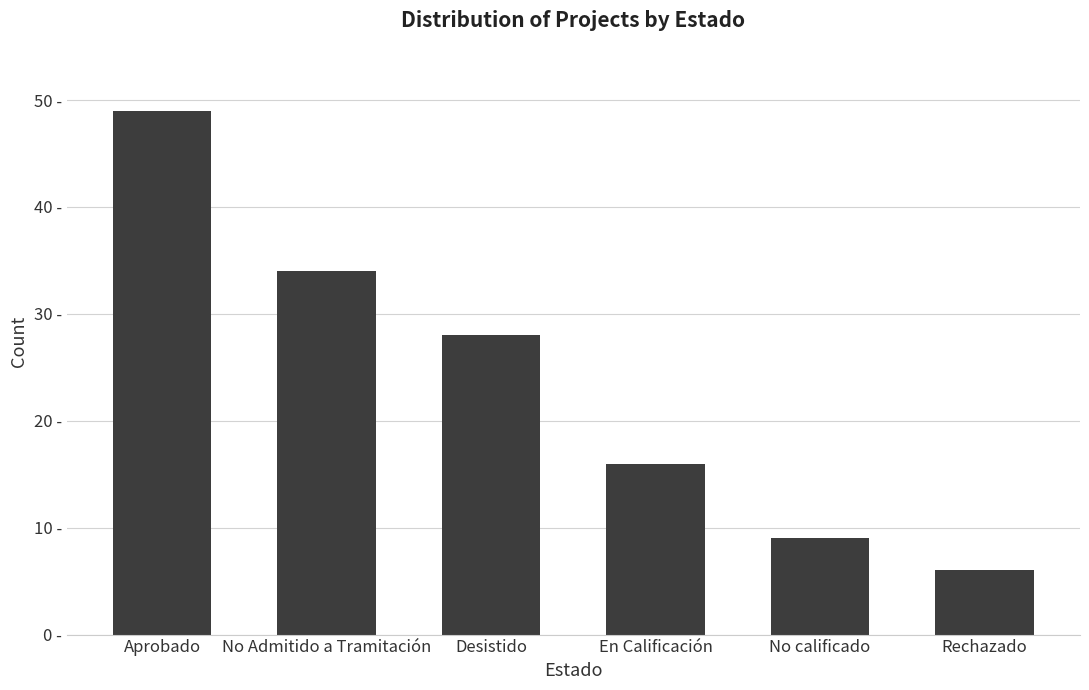

Between Aprobado and Rechazado, which is larger?

Aprobado